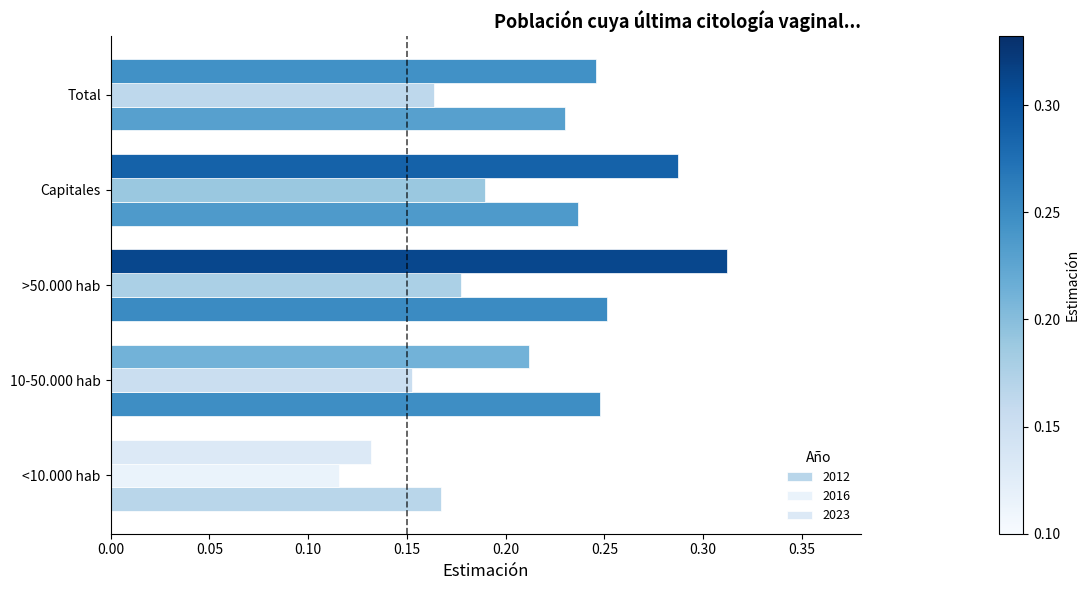

Count the number of data series in this chart.

3